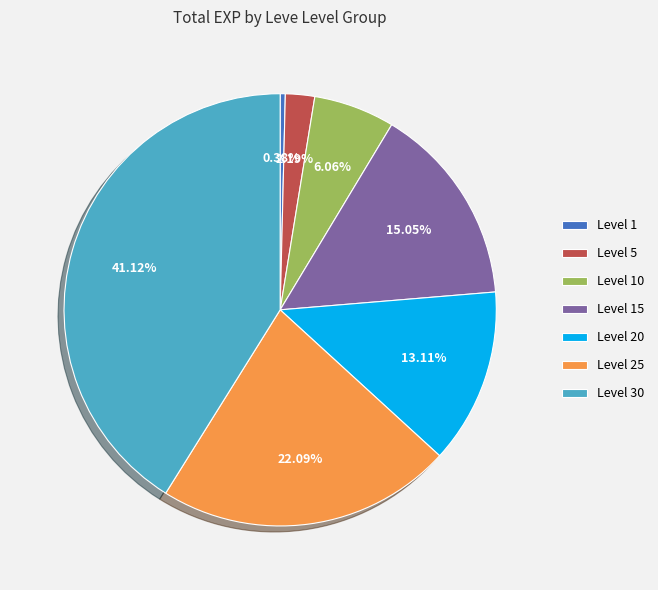

True or false: Level 1 accounts for 0% of the total.

True